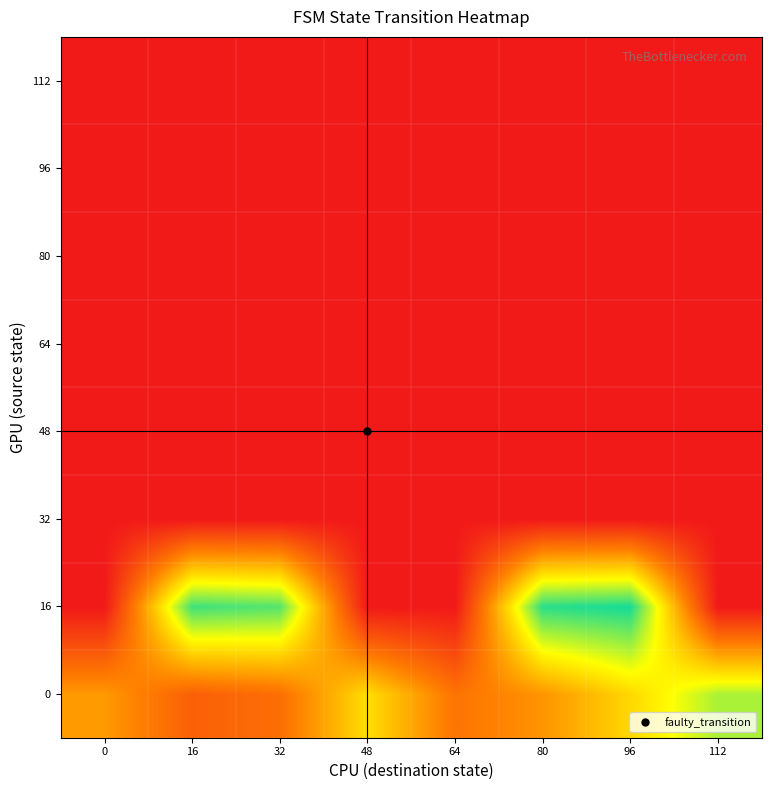

Reading left to right, list all the values displayed in this chart.

0: 0=103.1	16=59.3	32=71.1	48=149.3	64=75.9	80=99.6	96=144.6	112=199.1
16: 0=0.0	16=234.7	32=227.6	48=0.0	64=0.0	80=241.8	96=248.9	112=0.0
32: 0=0.0	16=0.0	32=0.0	48=0.0	64=0.0	80=0.0	96=0.0	112=0.0
48: 0=0.0	16=0.0	32=0.0	48=0.0	64=0.0	80=0.0	96=0.0	112=0.0
64: 0=0.0	16=0.0	32=0.0	48=0.0	64=0.0	80=0.0	96=0.0	112=0.0
80: 0=0.0	16=0.0	32=0.0	48=0.0	64=0.0	80=0.0	96=0.0	112=0.0
96: 0=0.0	16=0.0	32=0.0	48=0.0	64=0.0	80=0.0	96=0.0	112=0.0
112: 0=0.0	16=0.0	32=0.0	48=0.0	64=0.0	80=0.0	96=0.0	112=0.0